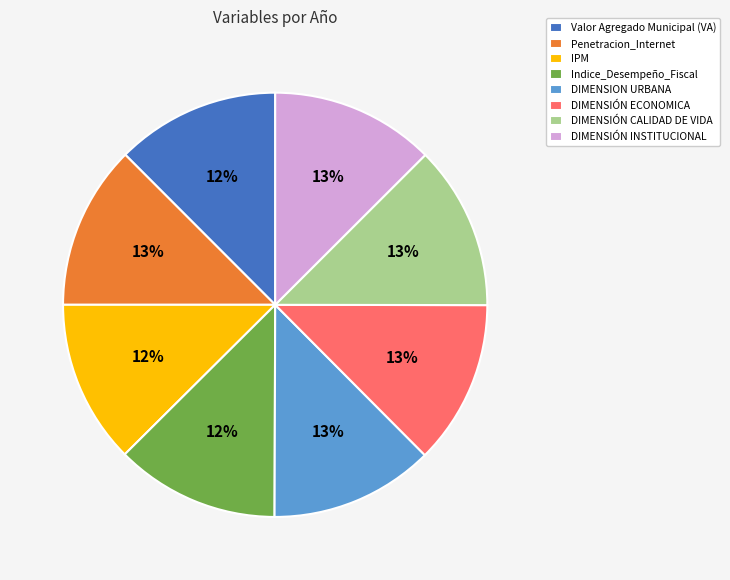

How many slices are in this pie chart?

8